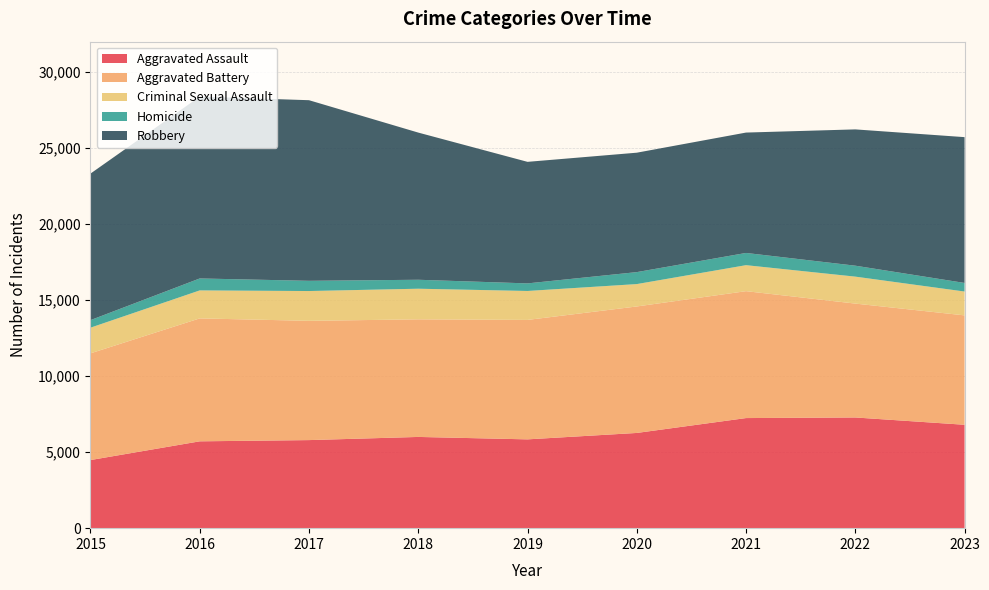

Reading right to left, transcribe all the data shown in this chart.

Aggravated Assault: 6801	7281	7242	6263	5841	6001	5793	5712	4480
Aggravated Battery: 7195	7491	8347	8320	7857	7735	7845	8086	7019
Criminal Sexual Assault: 1569	1773	1710	1472	1904	2014	1960	1841	1688
Homicide: 565	720	804	787	498	589	672	786	496
Robbery: 9590	8965	7918	7855	7995	9681	11880	11960	9638